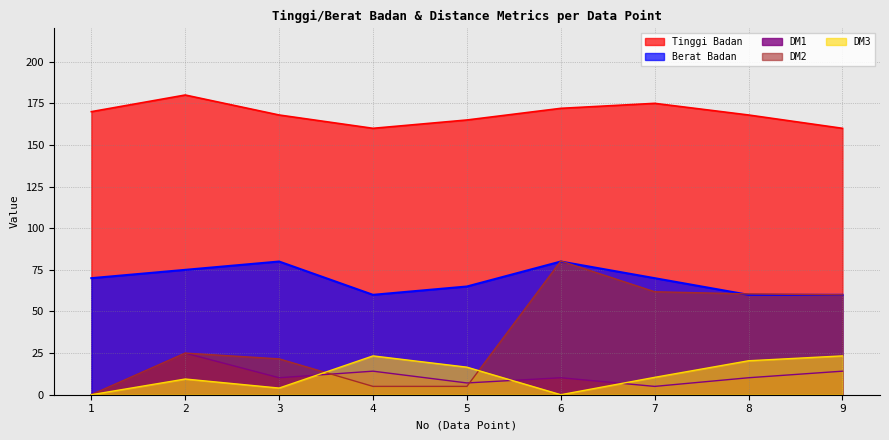

What is the sum of all DM2 values?

319.2